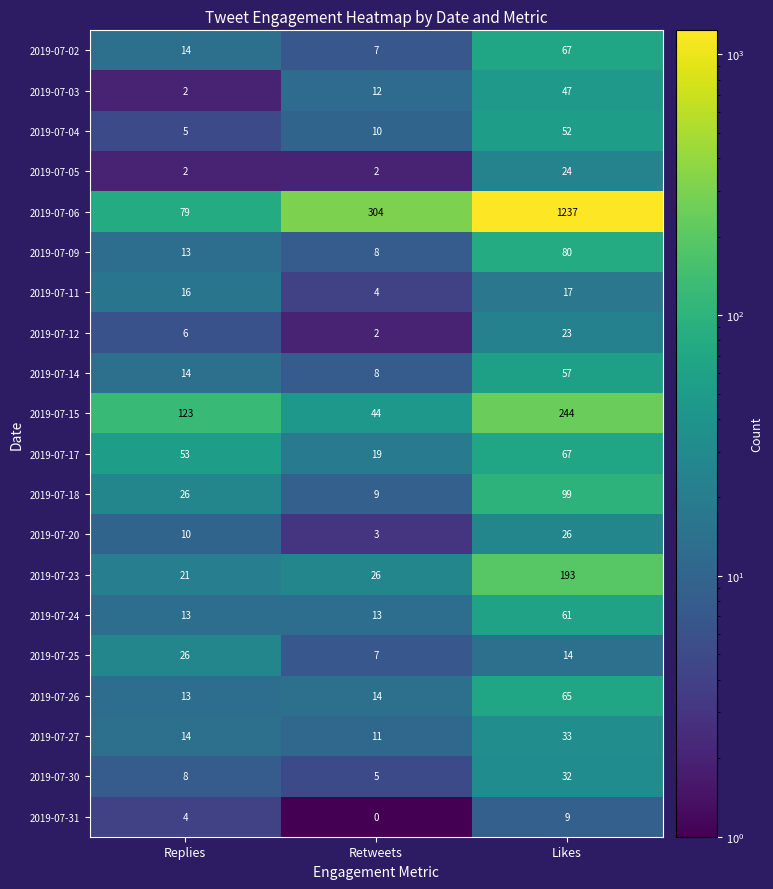

Is it true that 2019-07-24 equals 13 at Replies?

True